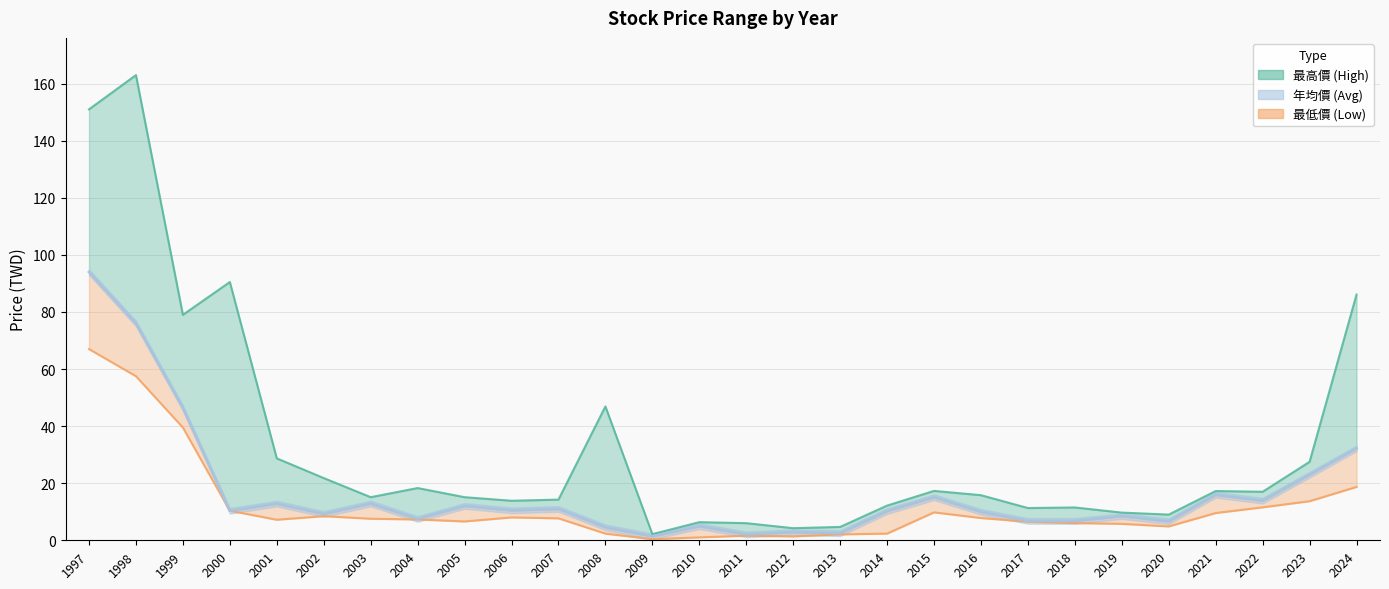

What are all the series names shown in the legend?

最高價, 年均價, 最低價